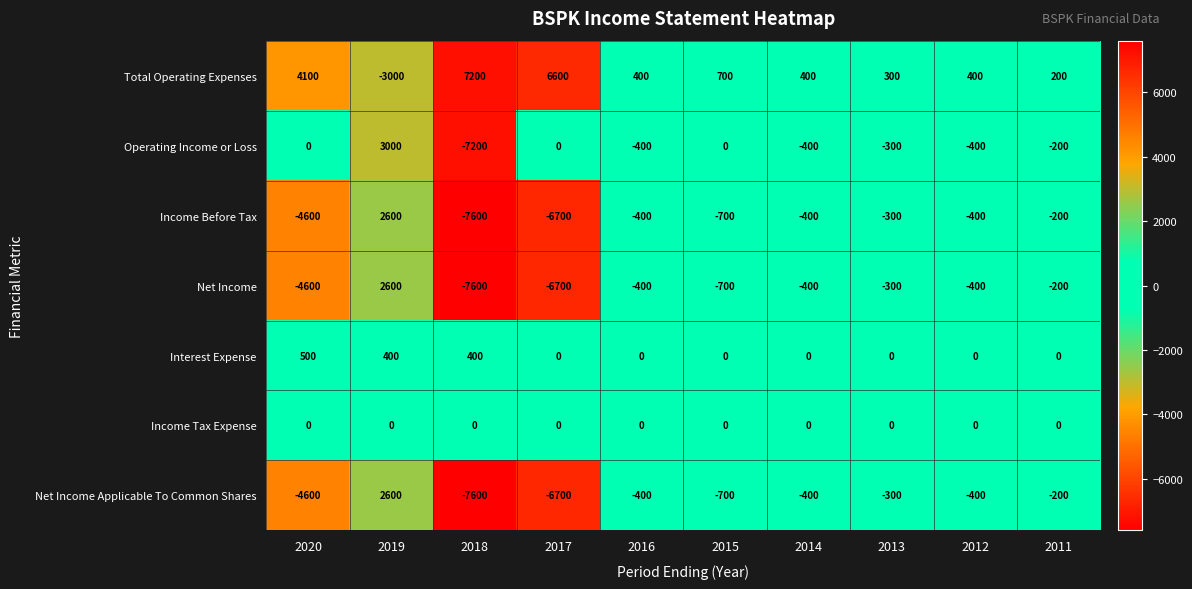

What is the spread (max minus min) of values at 2013?

600